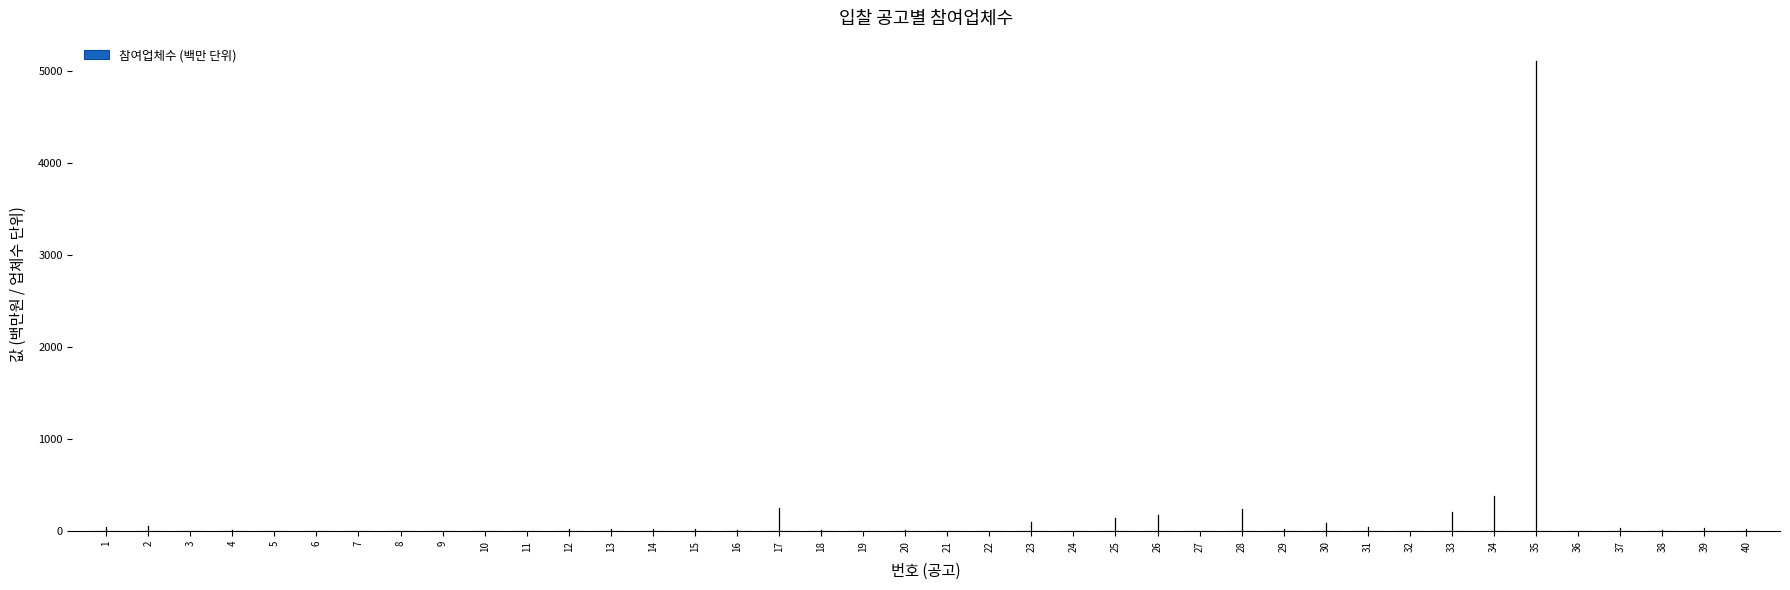

The value at 30 is 0.0. True or false?

True